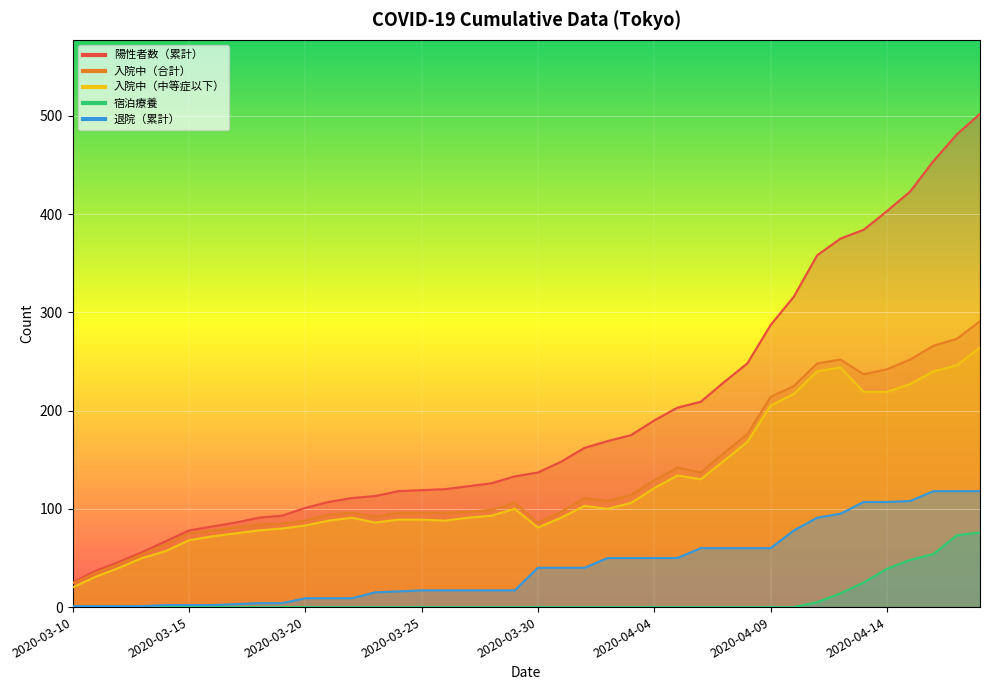

True or false: 宿泊療養 and 退院（累計） cross at least once.

False